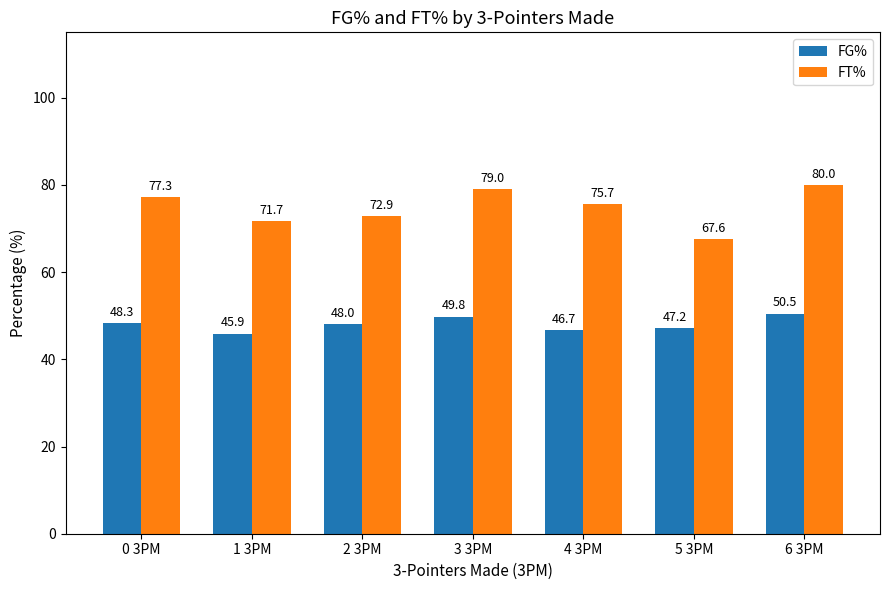

What is the maximum value shown in the chart?

80.0